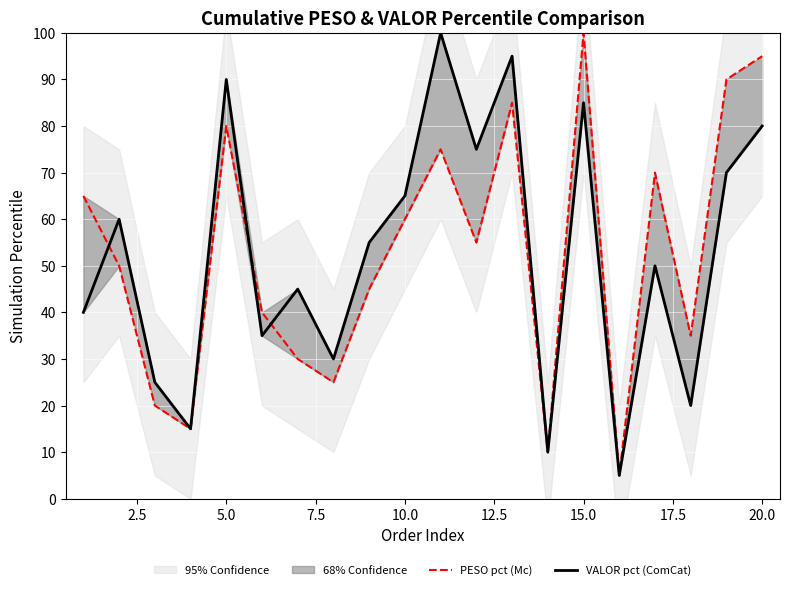

The PESO pct (Mc) series shows 78 at 11. True or false?

False